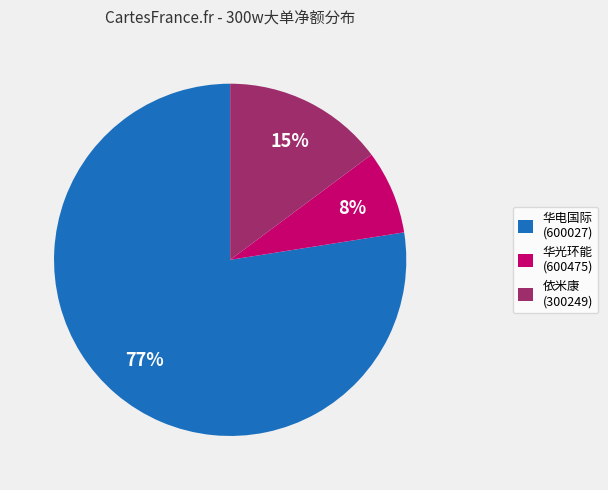

To the nearest percent, what is the average slice percentage?

33%